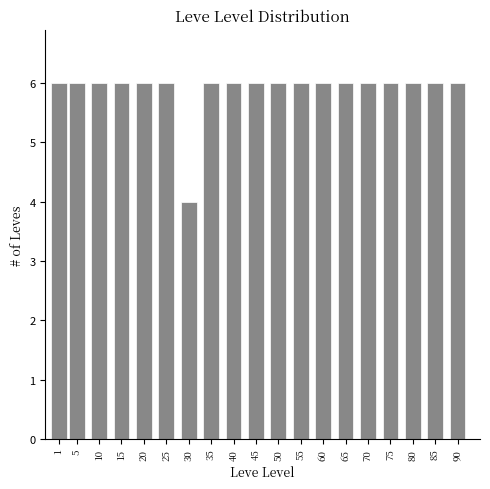

Reading right to left, transcribe all the data shown in this chart.

90=6	85=6	80=6	75=6	70=6	65=6	60=6	55=6	50=6	45=6	40=6	35=6	30=4	25=6	20=6	15=6	10=6	5=6	1=6